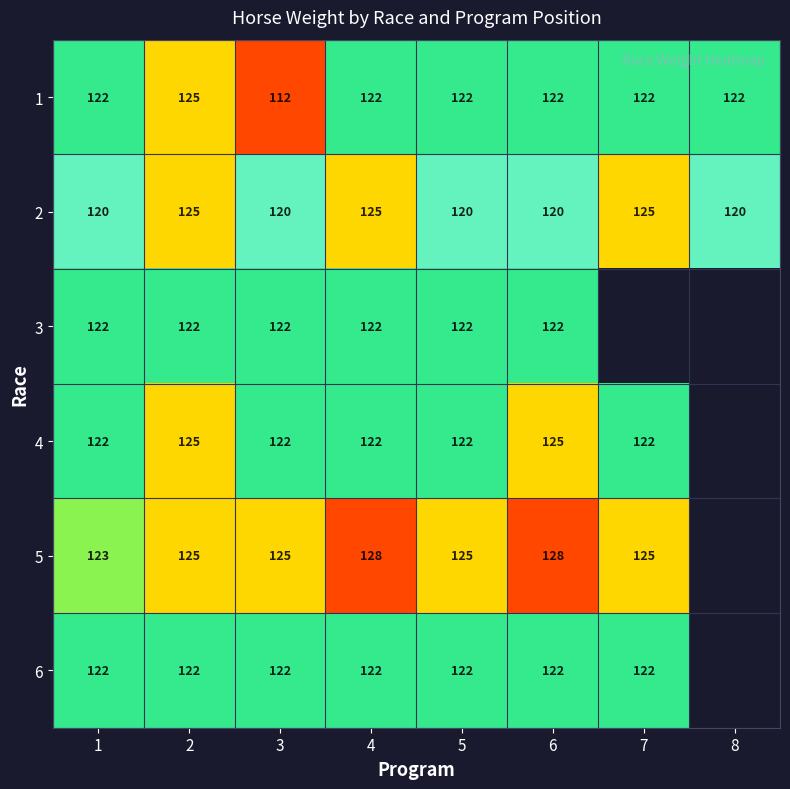

What is the spread (max minus min) of values at 6?

8